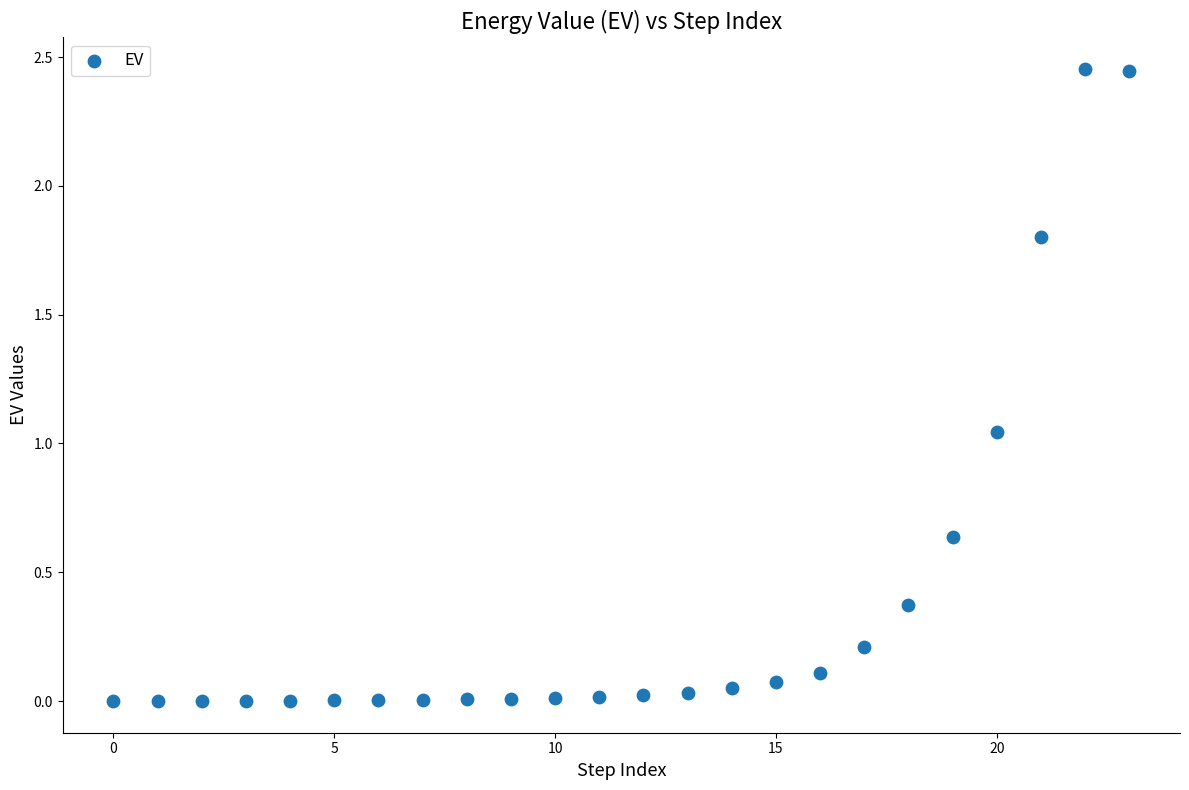

How many points are shown in the scatter plot?

24